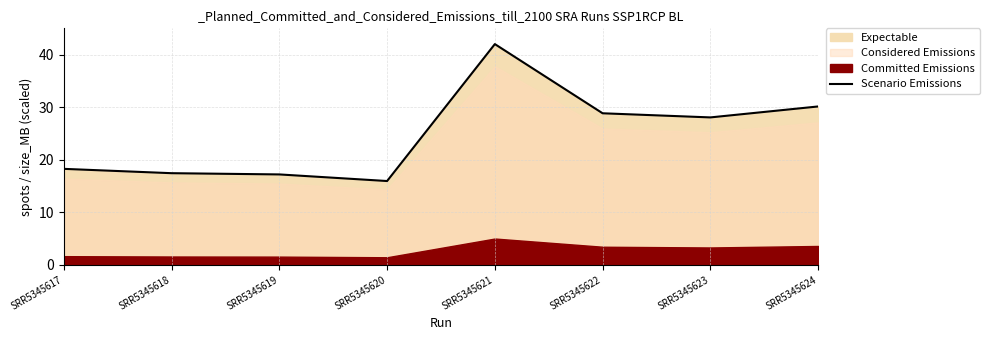

Which label corresponds to the largest value in the chart?

SRR5345621